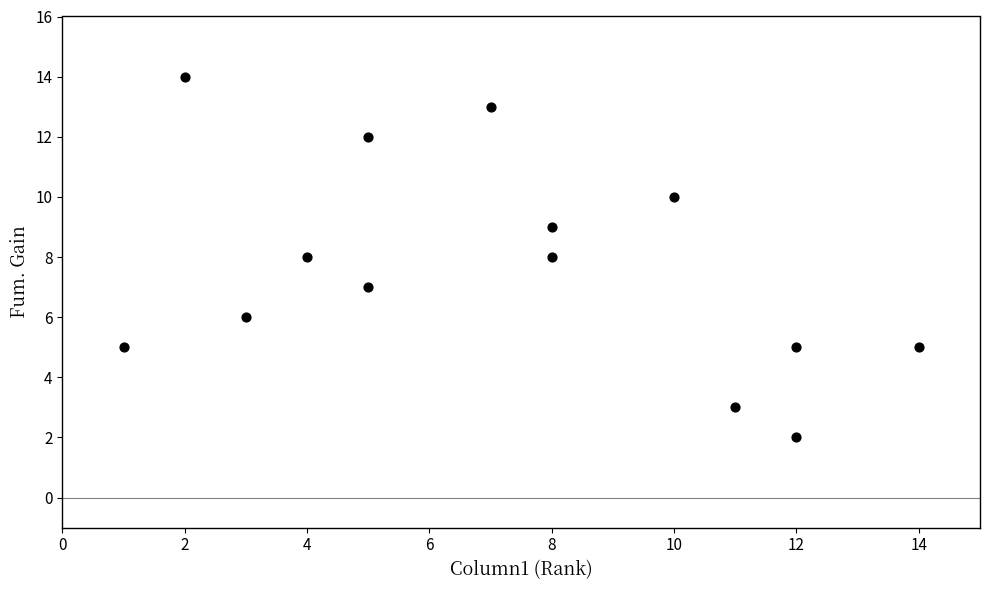

What is the range of Y values (max minus min)?

12